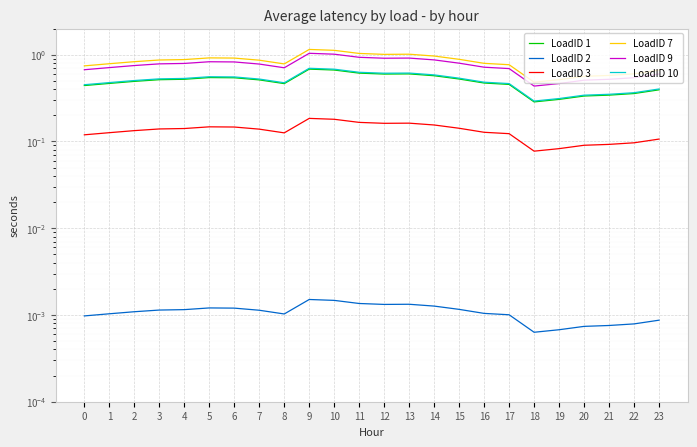

The value of LoadID 1 at 13 is 0.6. True or false?

True